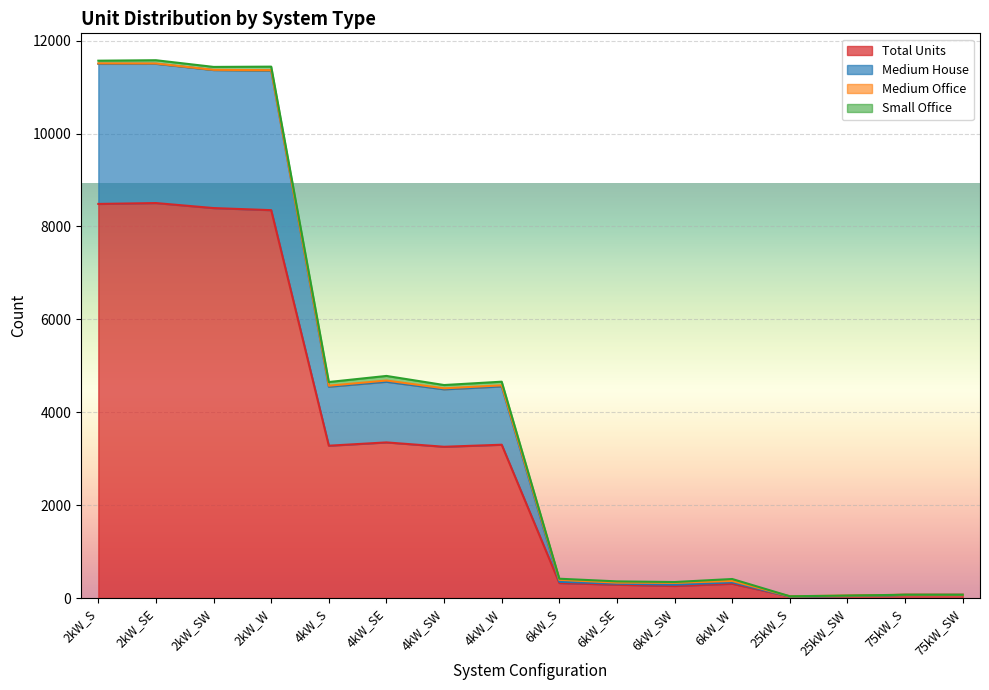

What is the sum of the Total Units values at 6kW_SE and 6kW_SW?

547